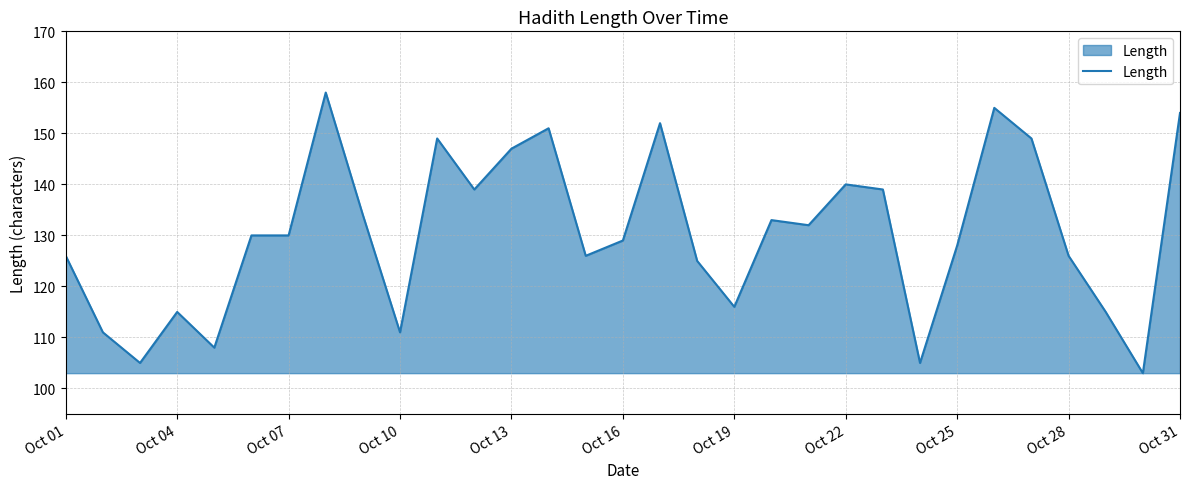

What is the minimum value shown in the chart?

103